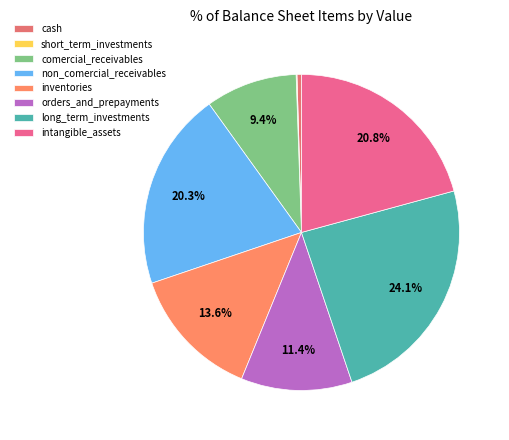

Does non_comercial_receivables represent more than half of the total?

No